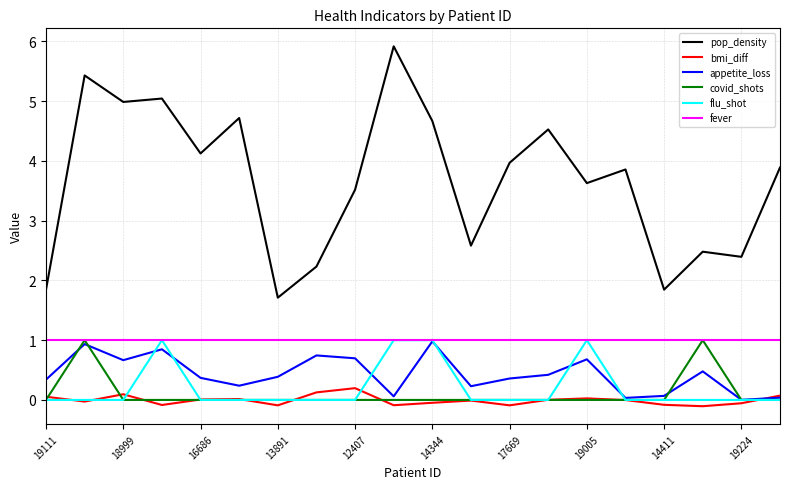

What is the maximum value shown in the chart?

5.9